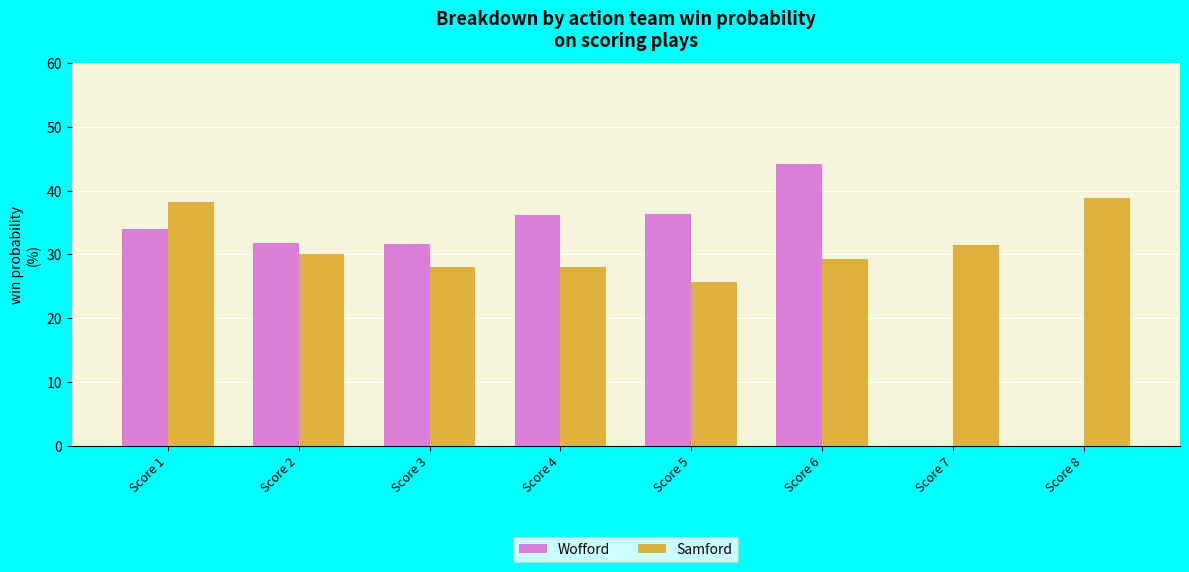

Is it true that Wofford equals 31.8 at Score 2?

True